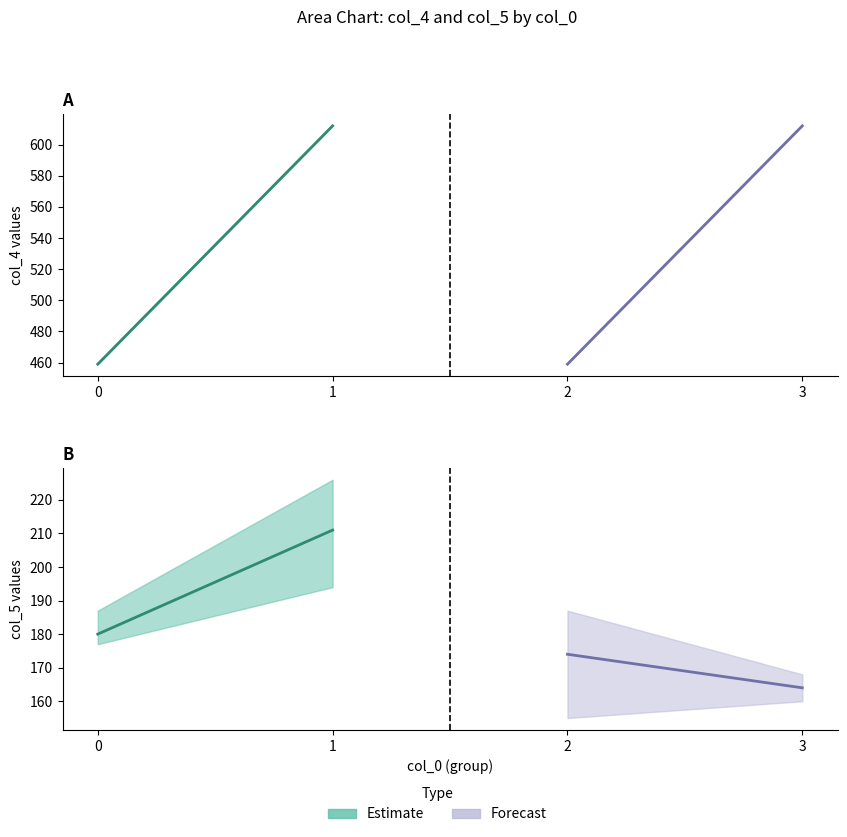

True or false: col_4_mean and col_5_upper intersect in this chart.

False